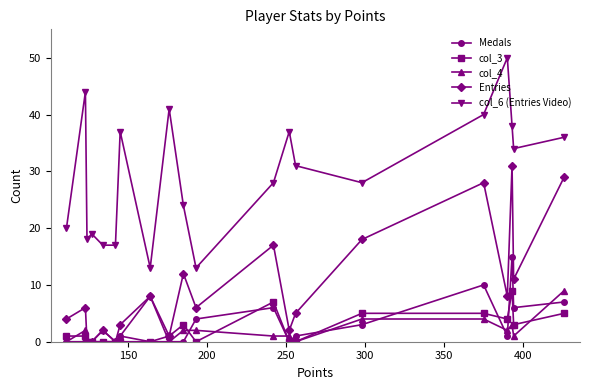

What is the maximum value shown in the chart?

50